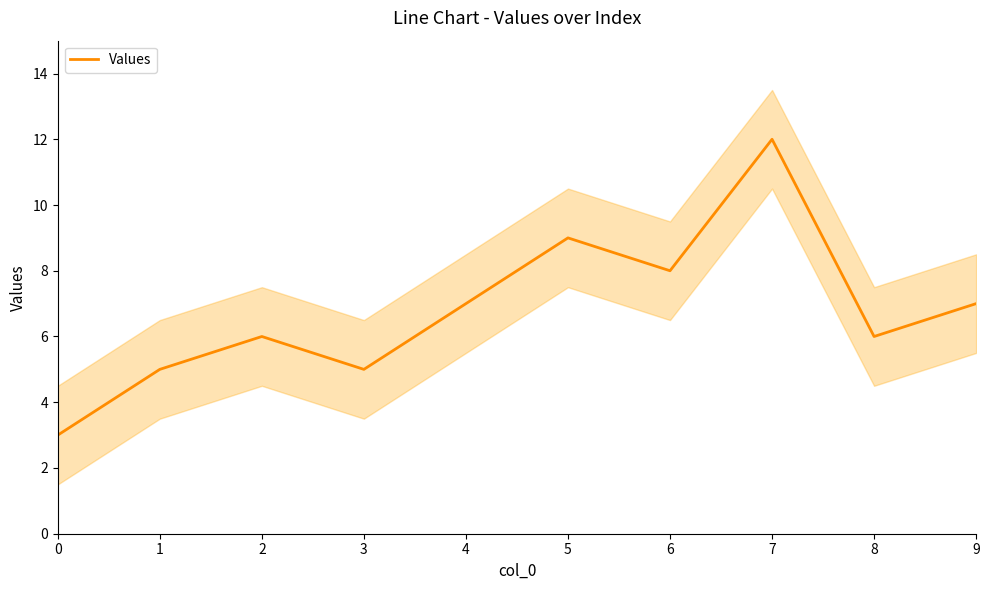

At which category does the chart reach its peak across all series?

7